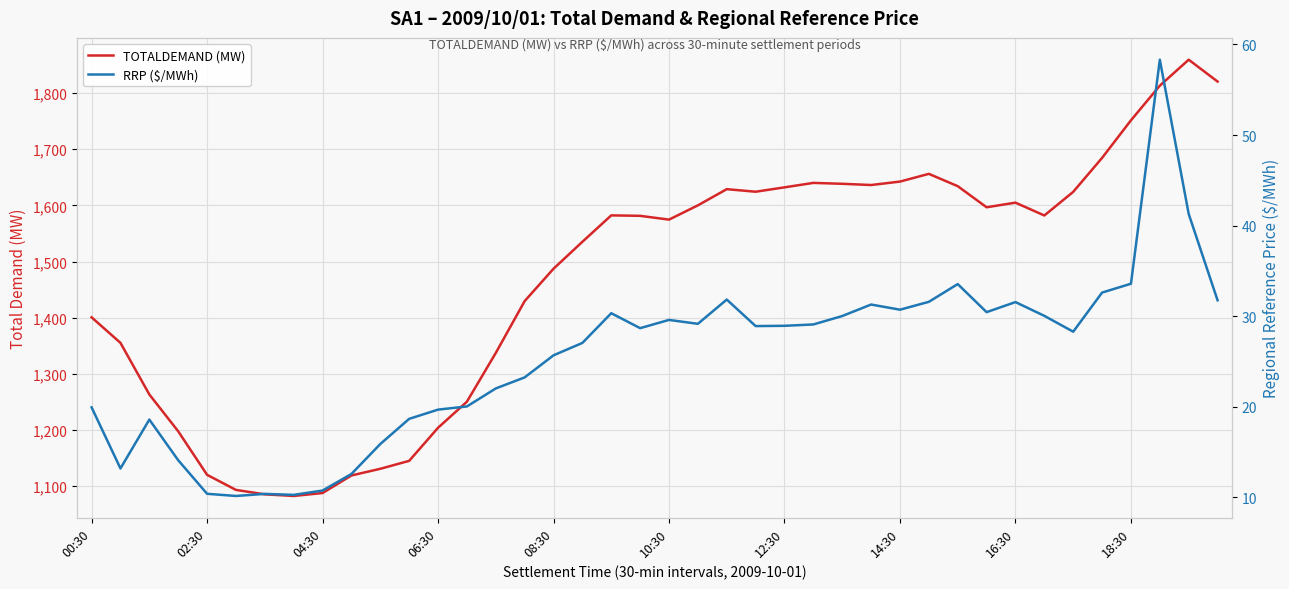

What is the total value across all series at 33?

1612.1